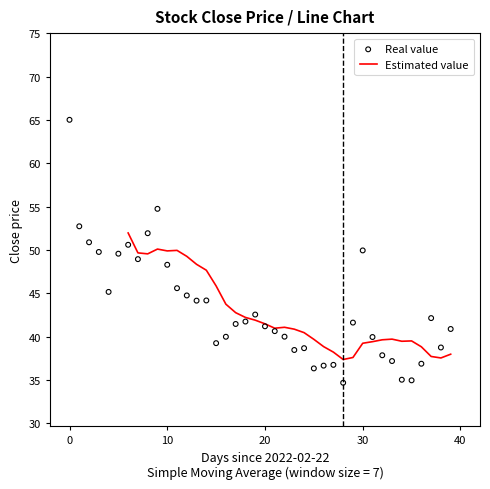

Which has a higher value, 2022-04-15 or 2022-04-14?

2022-04-15